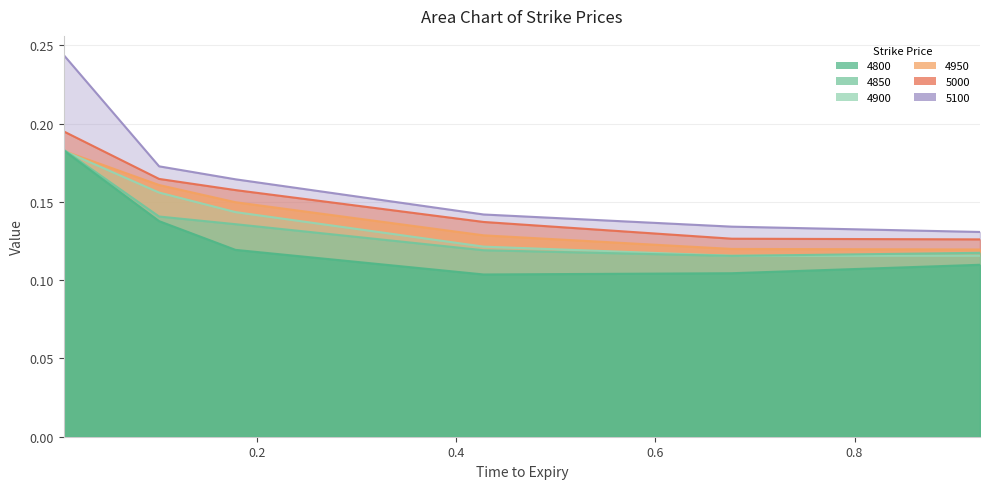

Which category has the highest value in the 5100 series?

0.005479452054794521